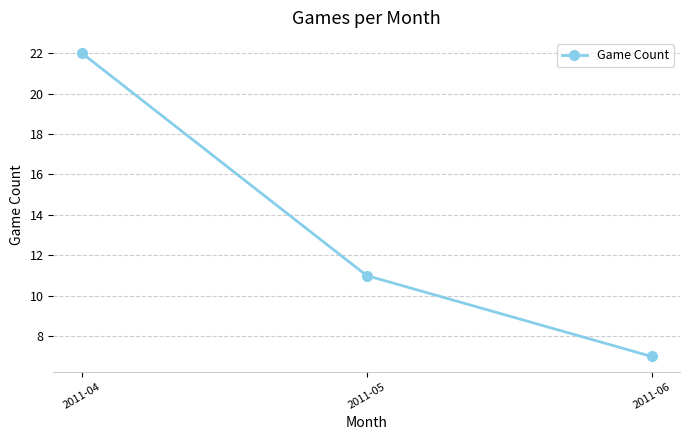

How many series are shown in this chart?

1